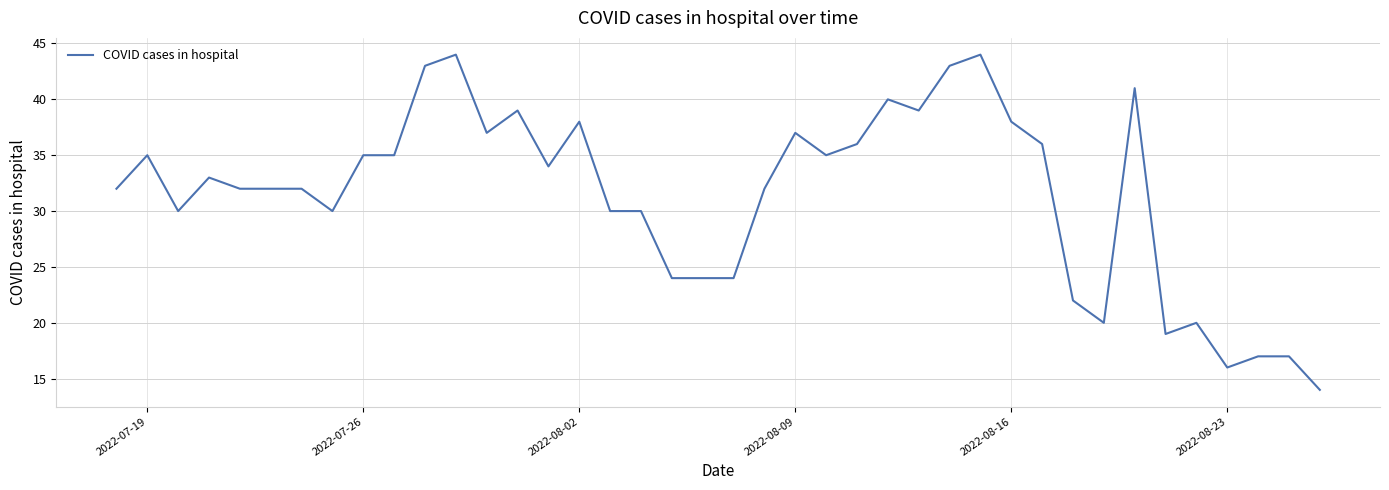

What is the minimum value shown in the chart?

14